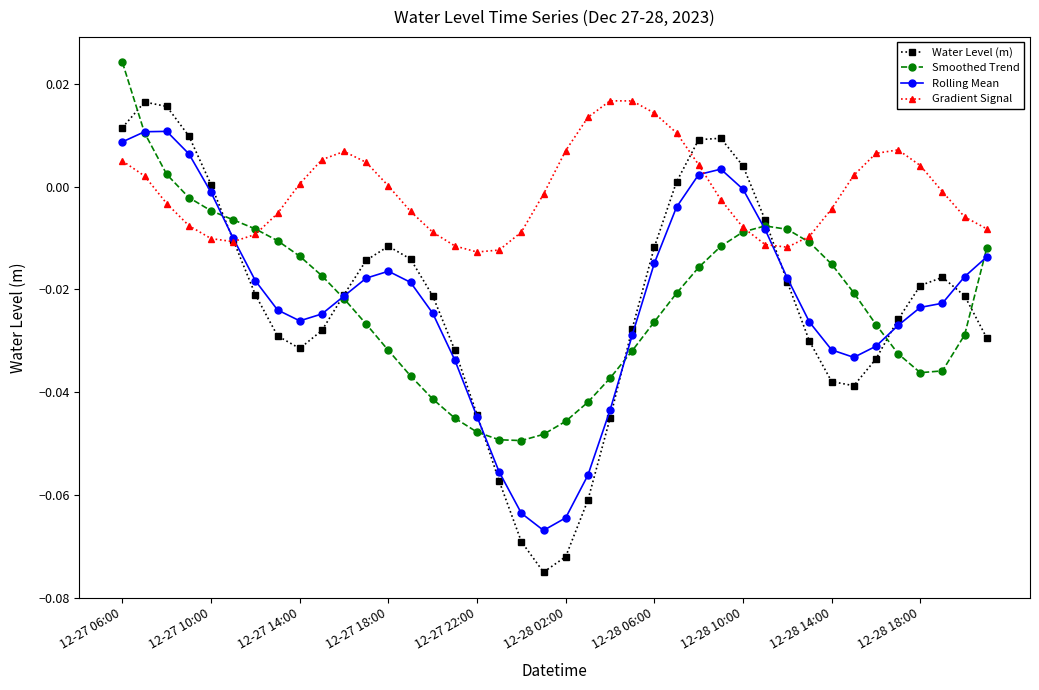

What are all the series names shown in the legend?

Water Level (m), Smoothed Trend, Rolling Mean, Gradient Signal